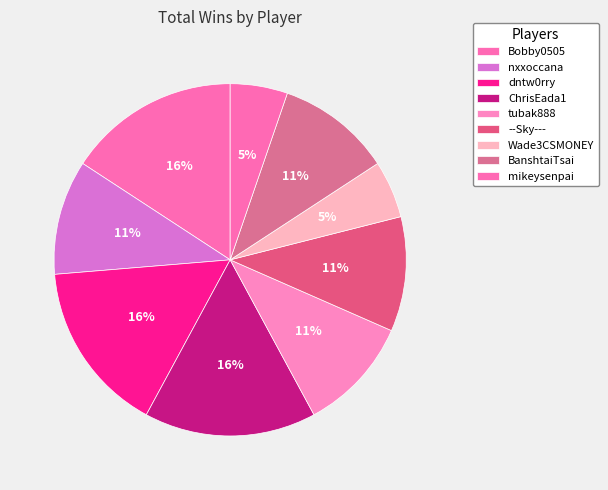

How many slices are in this pie chart?

9